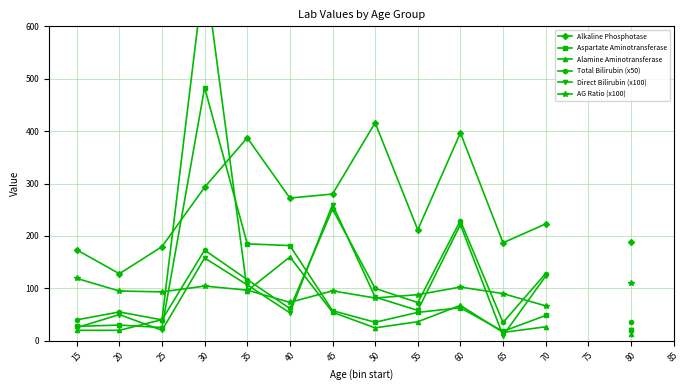

True or false: Aspartate Aminotransferase has a value of 57.5 at 45.

True